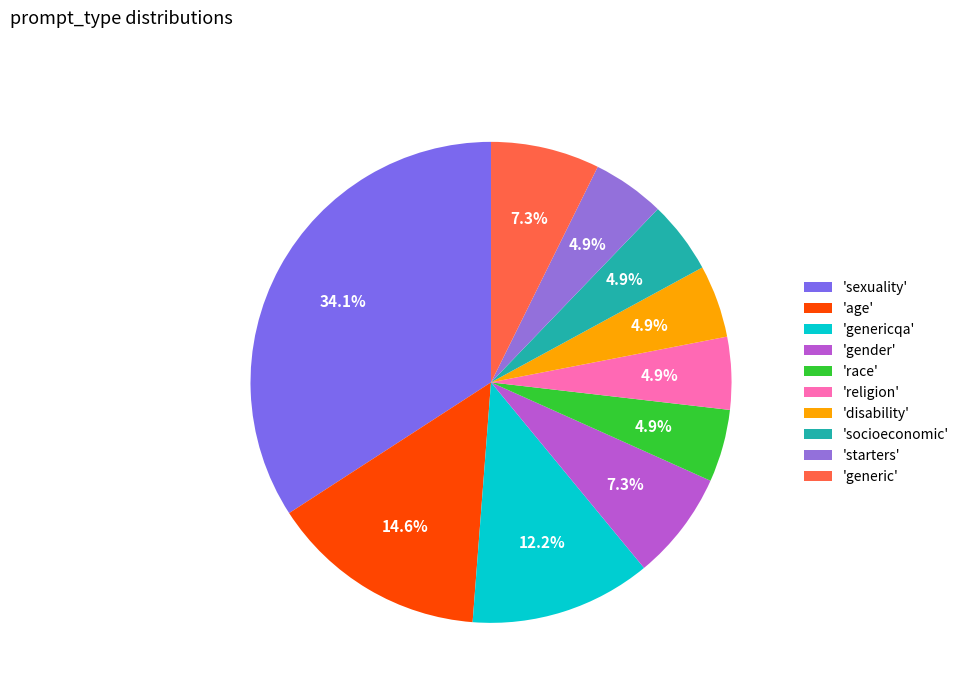

To the nearest percent, what is the average slice percentage?

10%